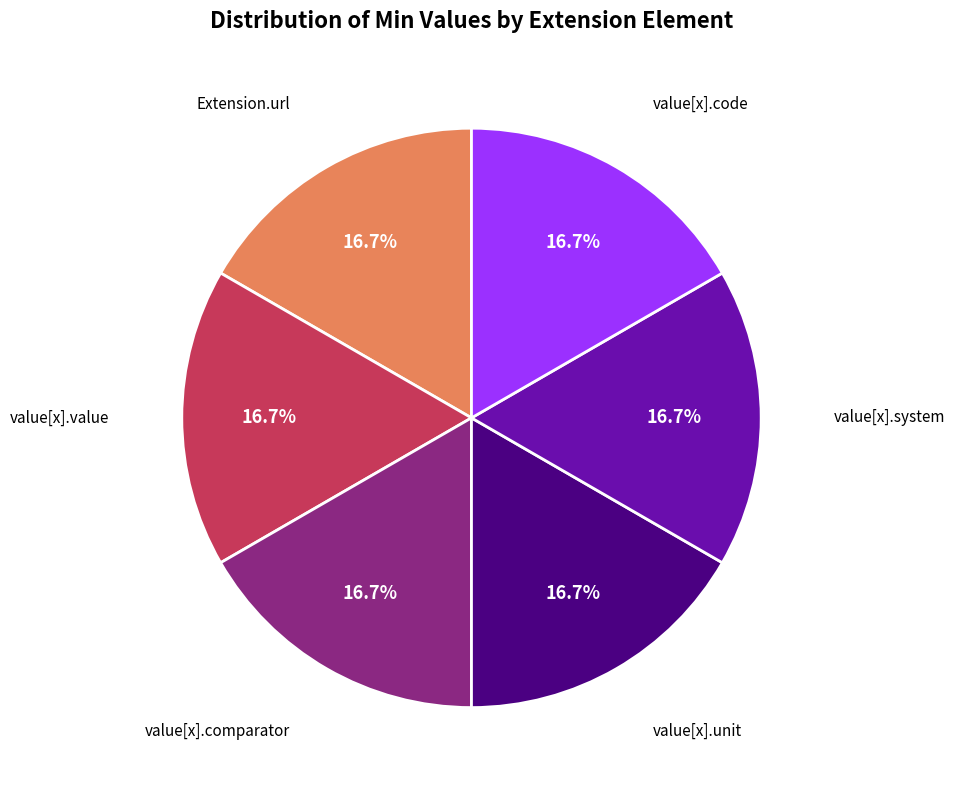

Does any single category account for the majority?

No